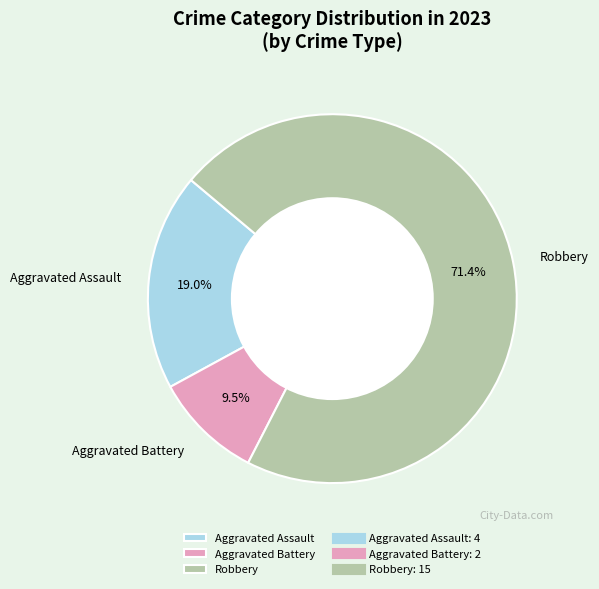

What is the largest slice in the pie chart?

Robbery